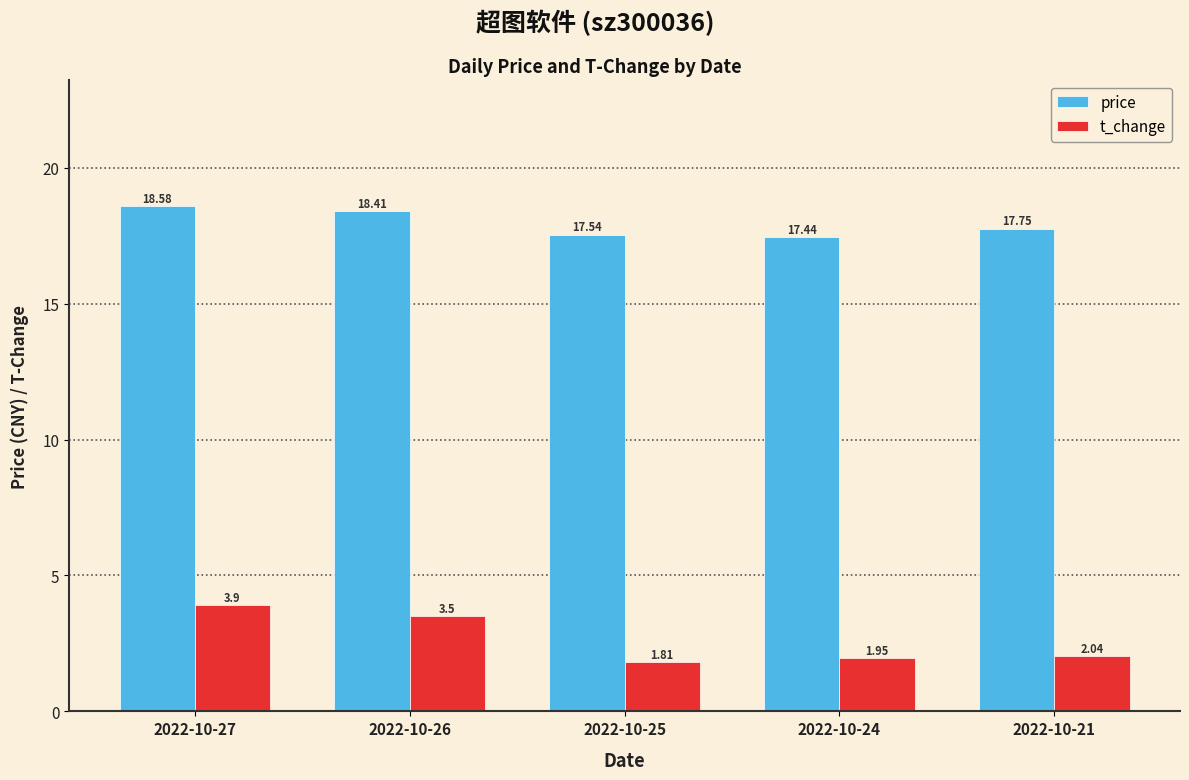

What is the average value of the t_change series?

2.6